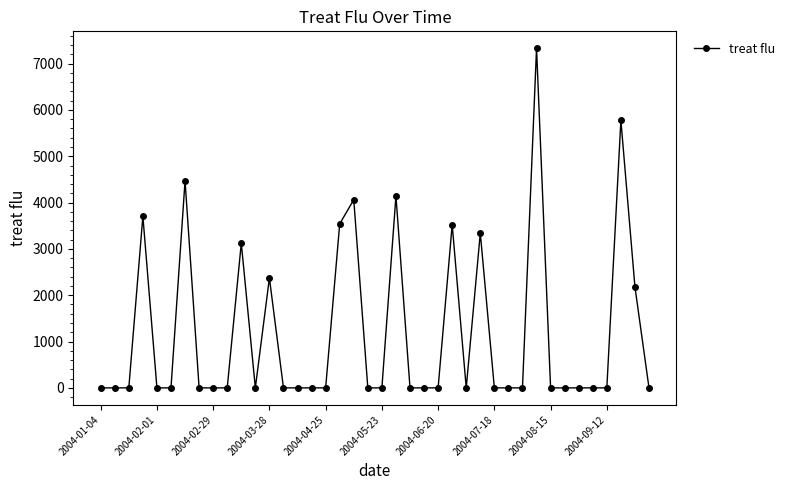

True or false: the data has more than 2 interior local peaks.

True